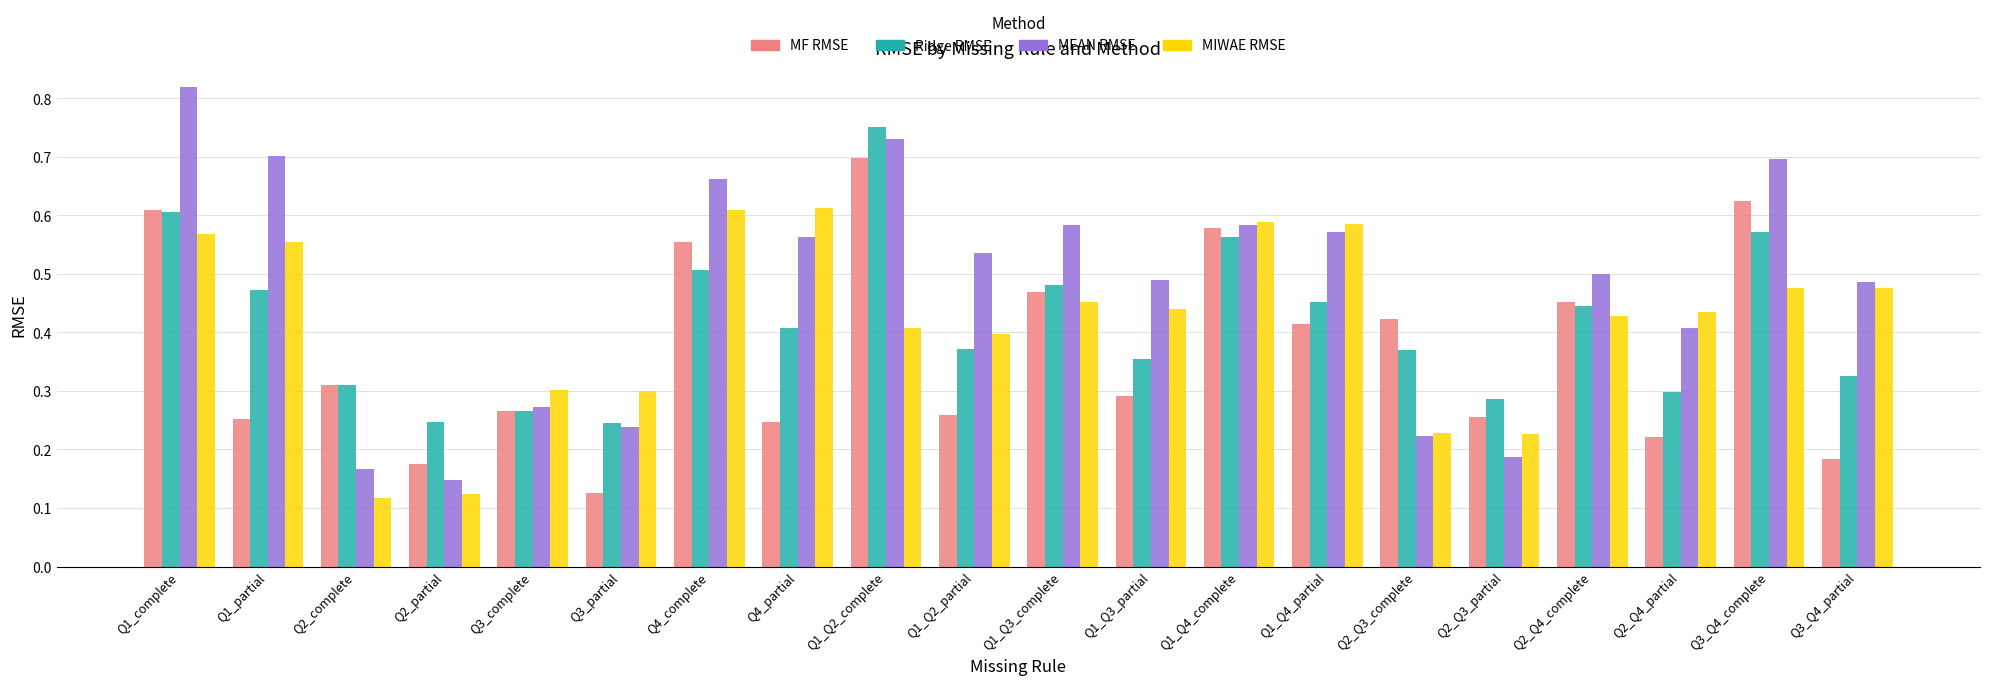

Rank the series at Q1_Q4_partial from highest to lowest value.

MIWAE RMSE, MEAN RMSE, Ridge RMSE, MF RMSE